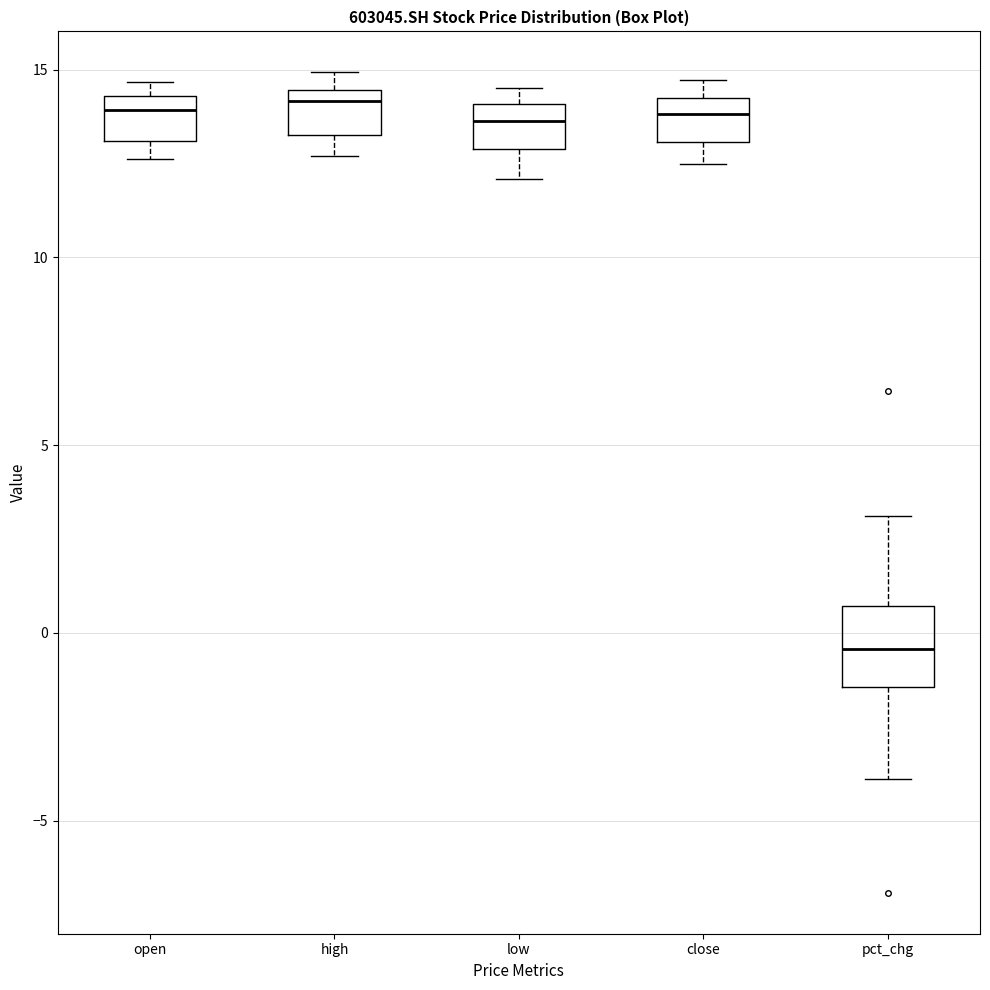

Where does the median line of the box for pct_chg sit on the y-axis? The values are not printed on the chart, so give them approximately, as read against the axis.

-0.5